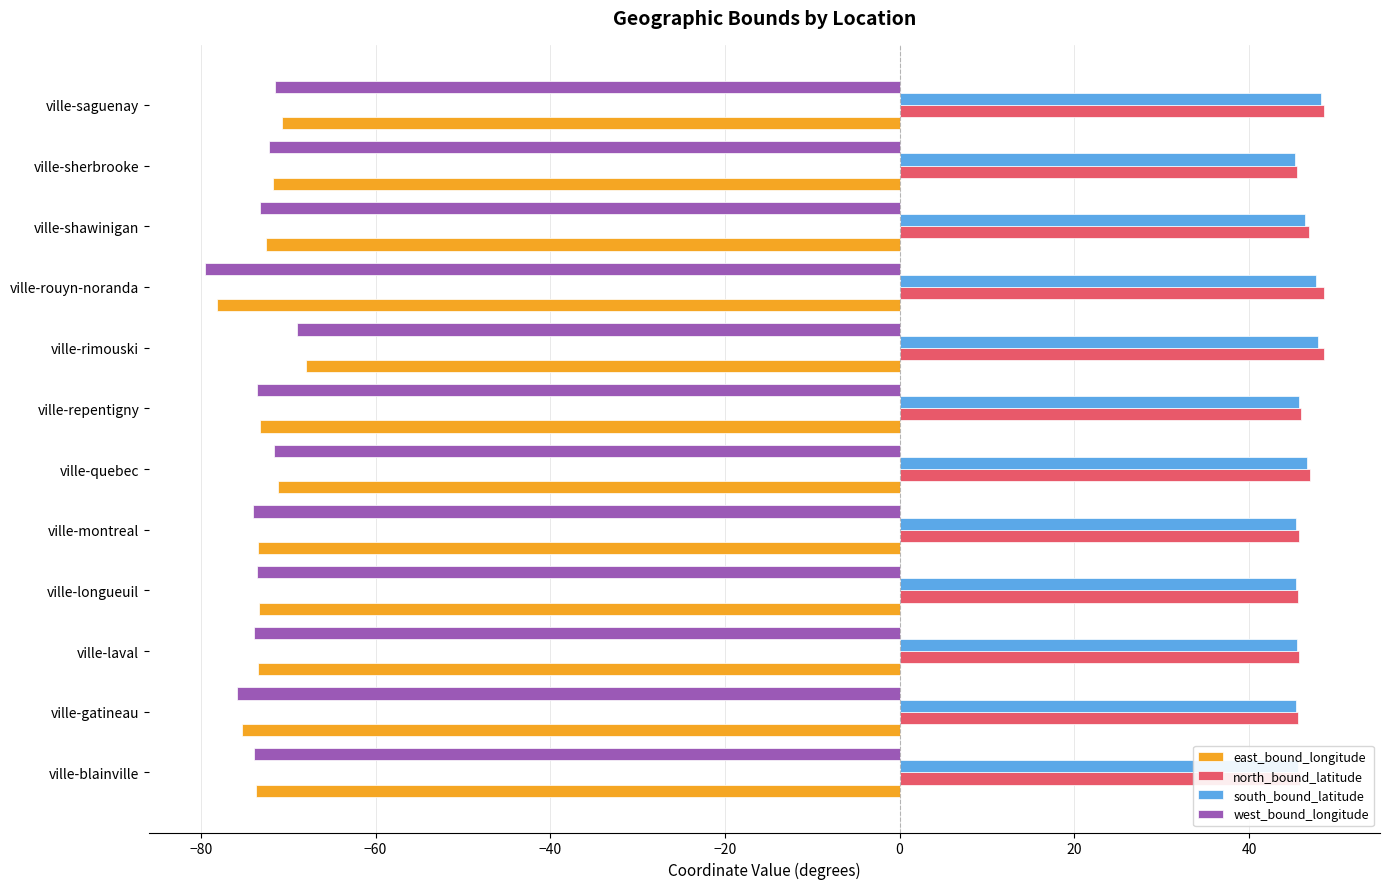

What is the maximum value for west_bound_longitude?

-69.0